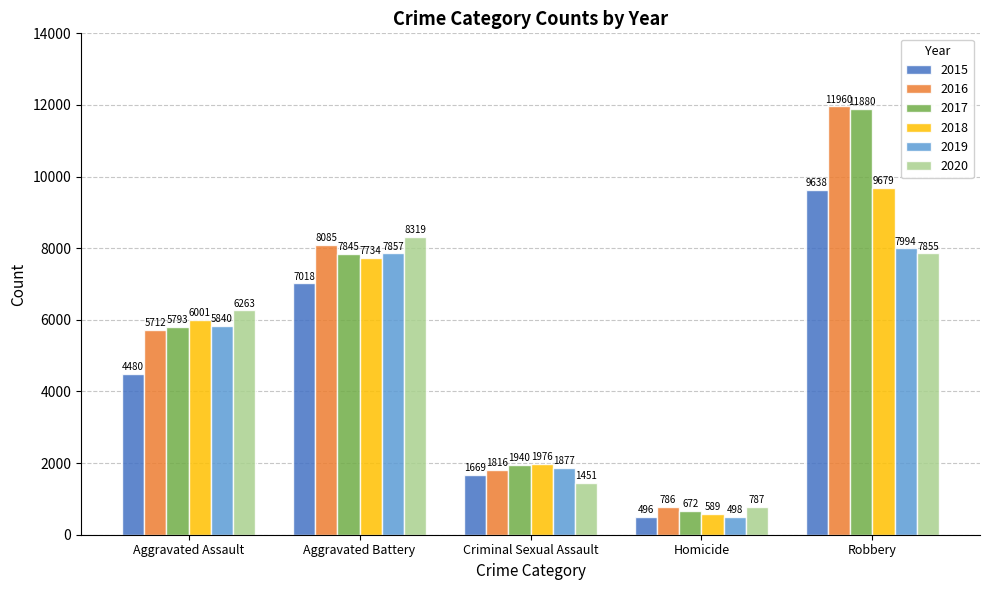

Which category has the lowest value across all series?

Homicide